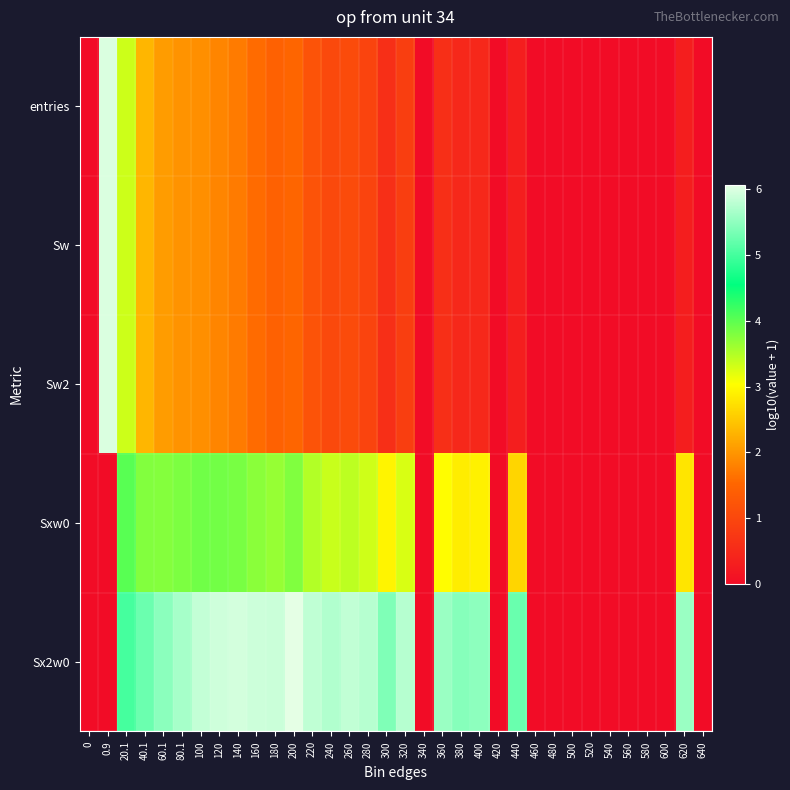

What is the total value across all series at 220?

12.9